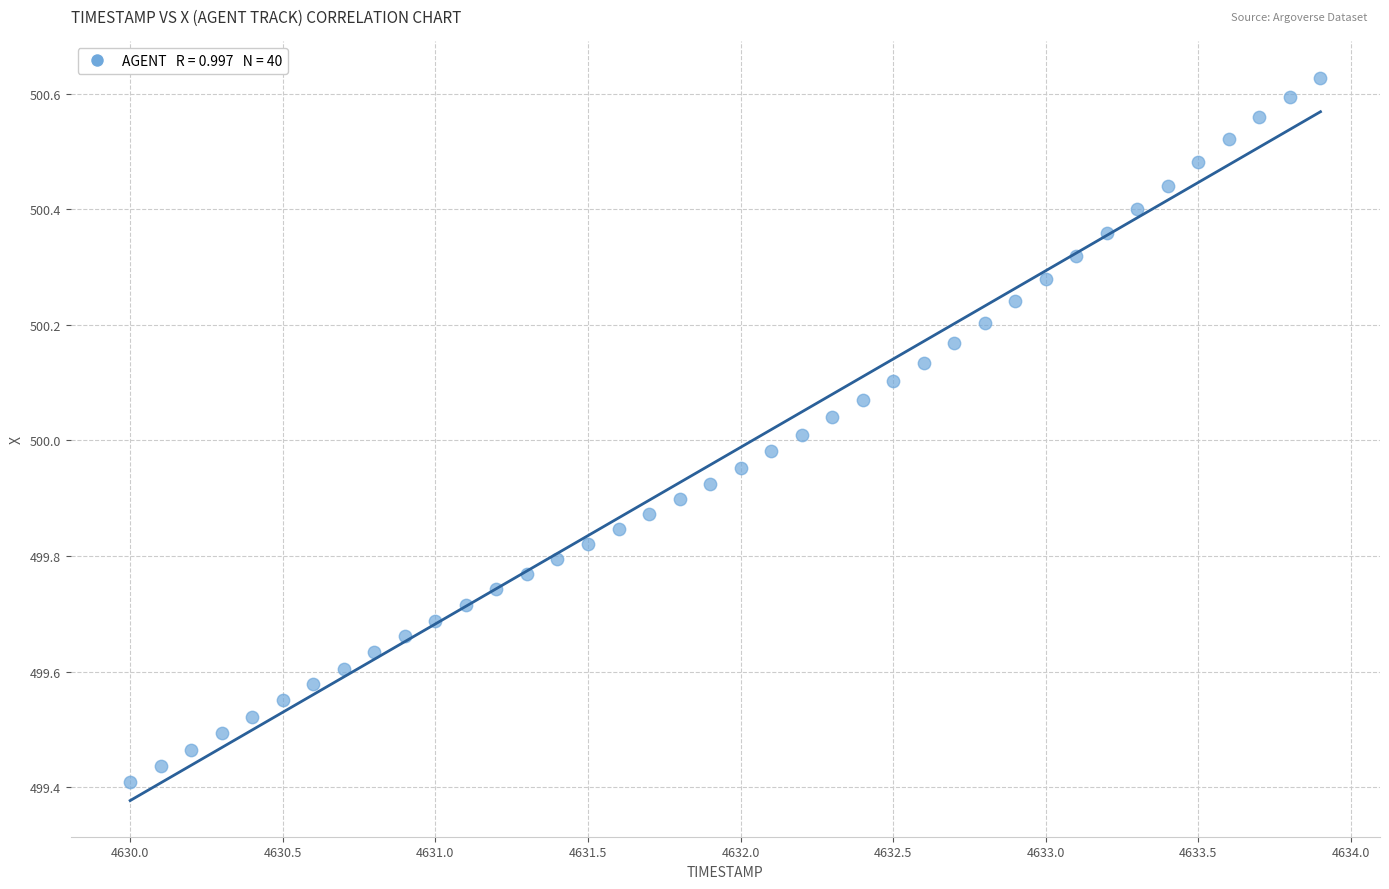

What is the range of Y values (max minus min)?

1.2